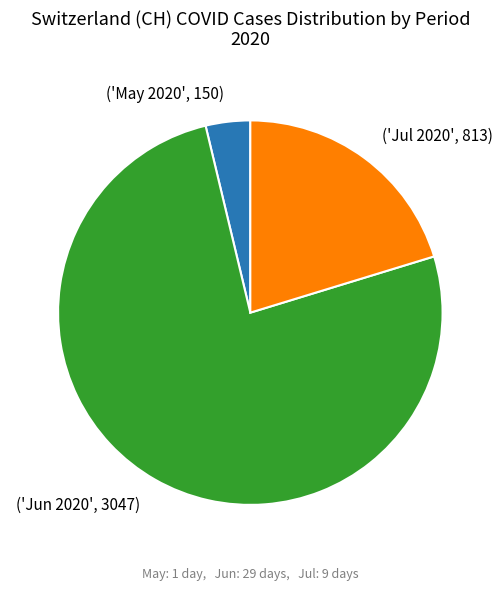

Is there a majority slice in this chart?

Yes